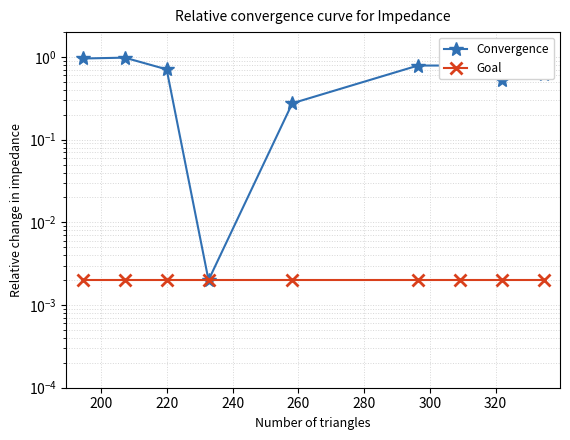

Which category has the lowest value in the Convergence series?

240